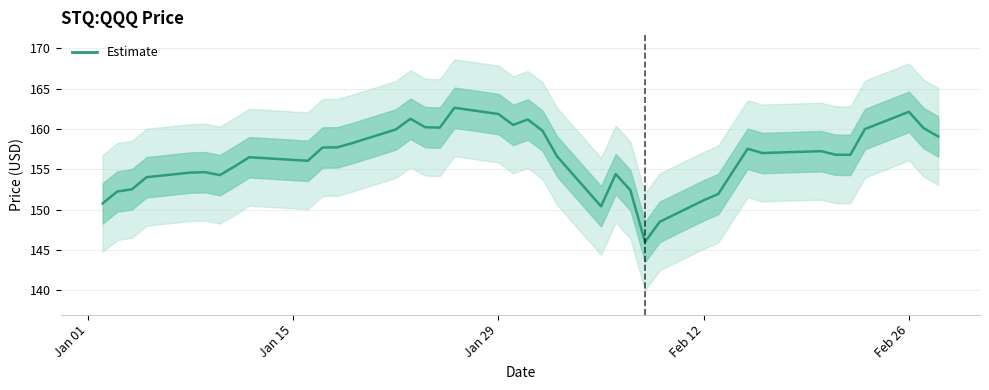

What is the smallest value displayed?

146.0